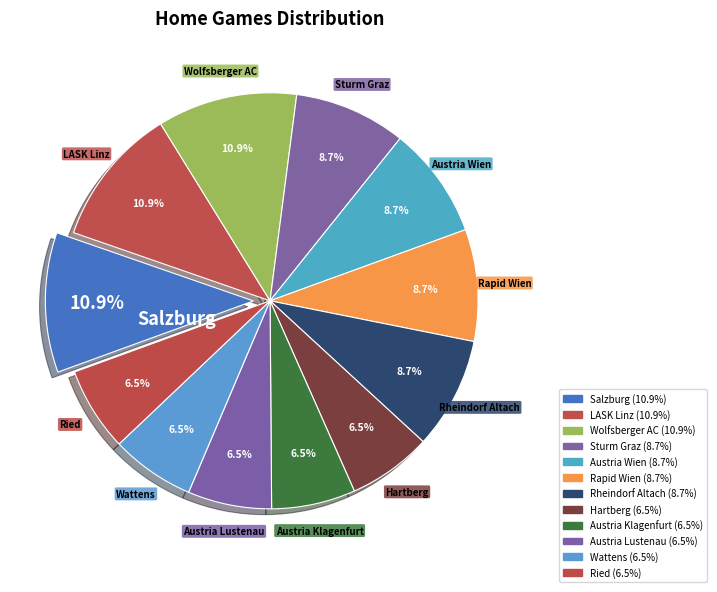

Do Rheindorf Altach and Salzburg together represent more than half of the pie?

No